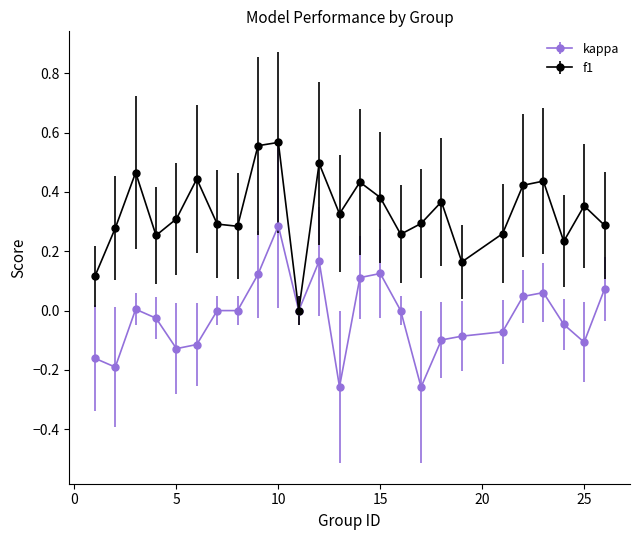

Rank the series by their average value, from highest to lowest.

f1, kappa